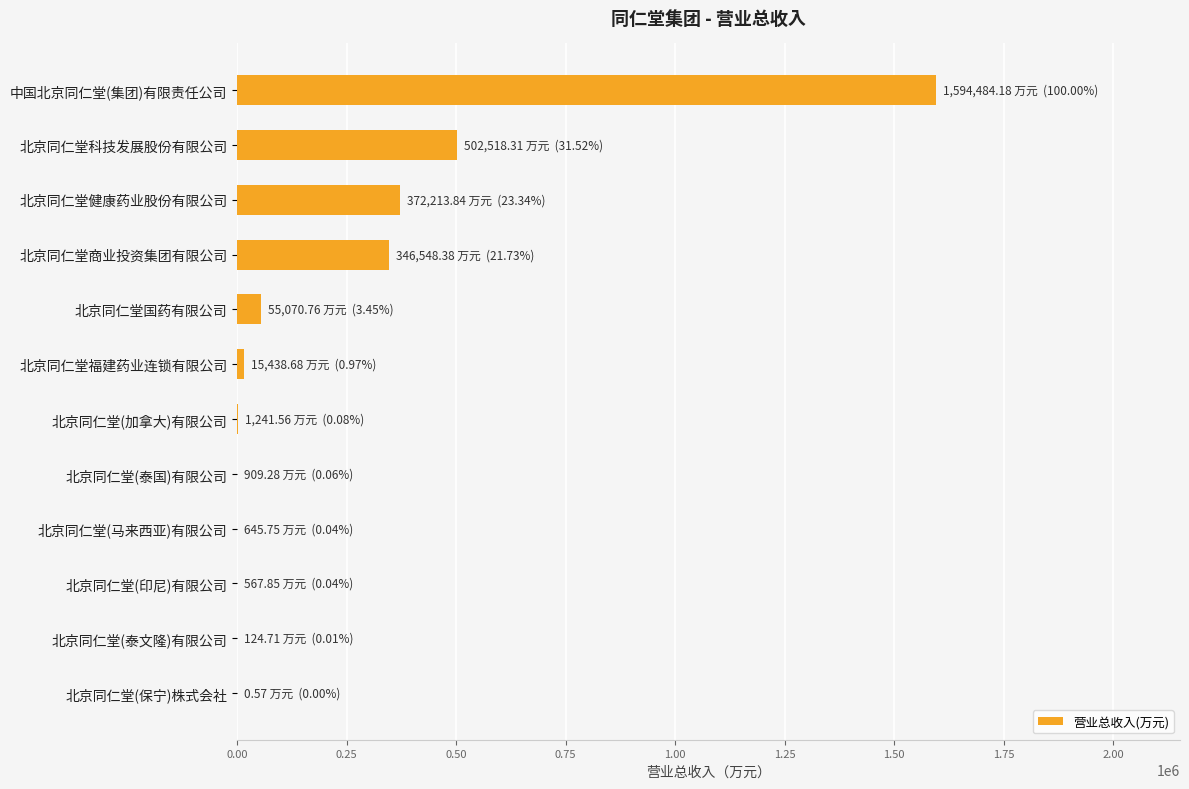

What is the greatest value displayed?

1594484.2